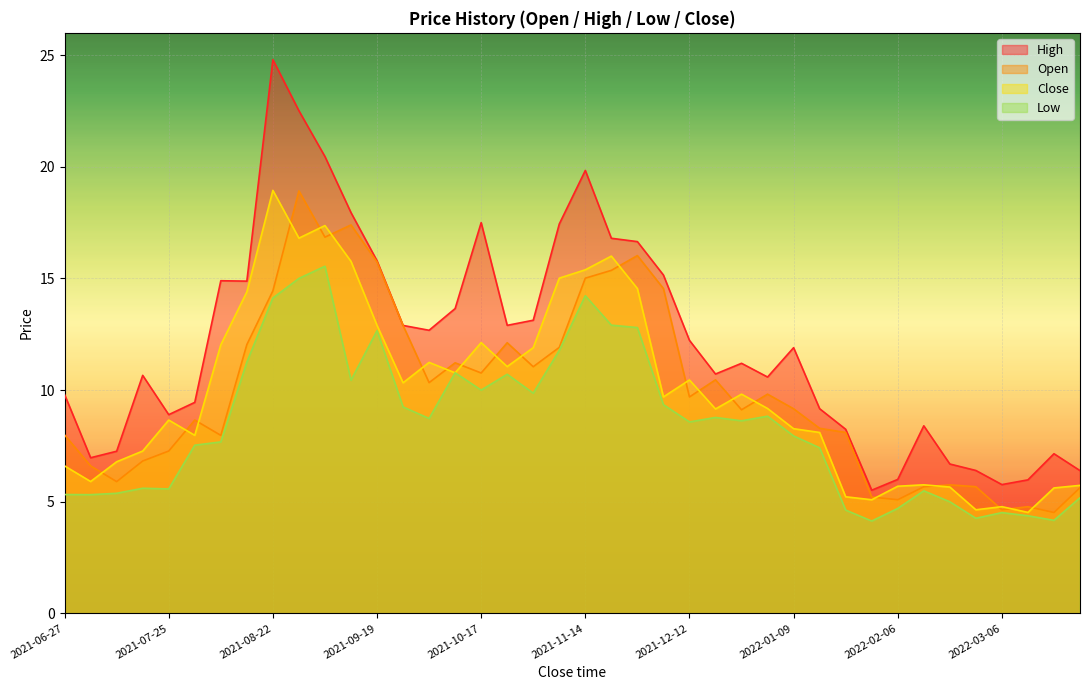

Is it true that Close equals 9.1 at 2022-02-13?

False